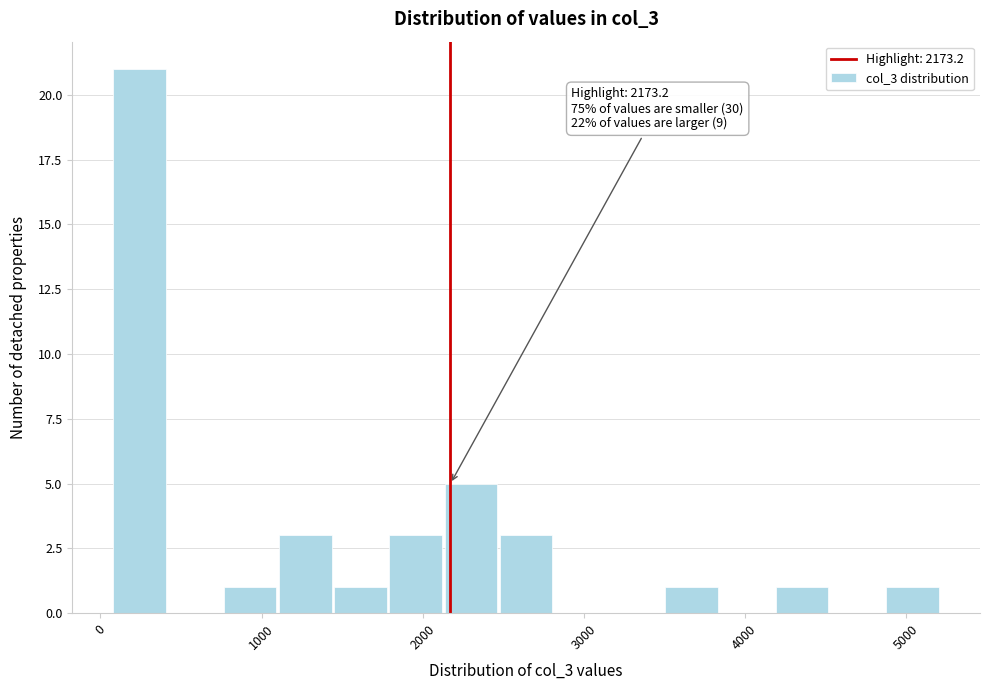

Read against the x-axis, roughly where is the centre of the tallest bar?

200